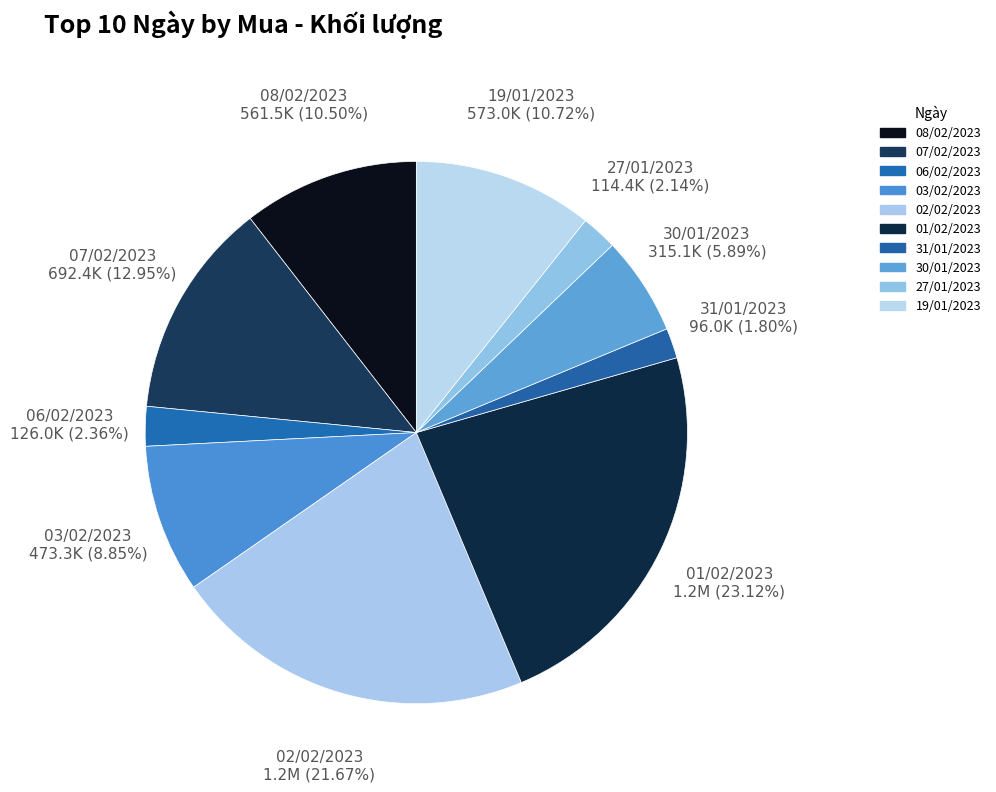

The 07/02/2023 slice represents 13% of the pie. True or false?

True